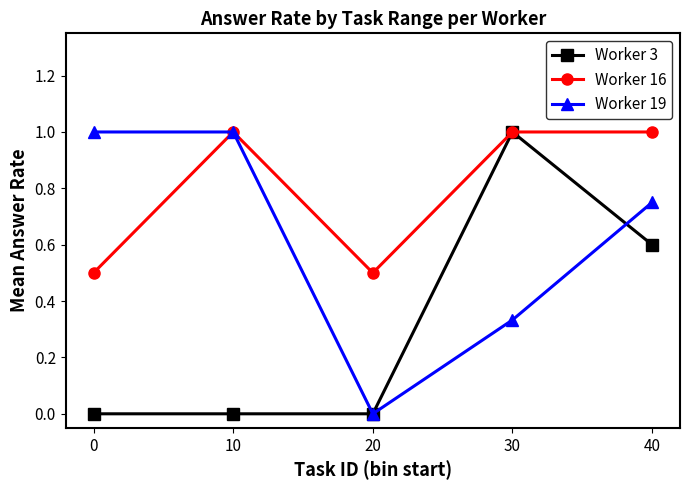

How many data points in Worker 16 are less than 1?

2